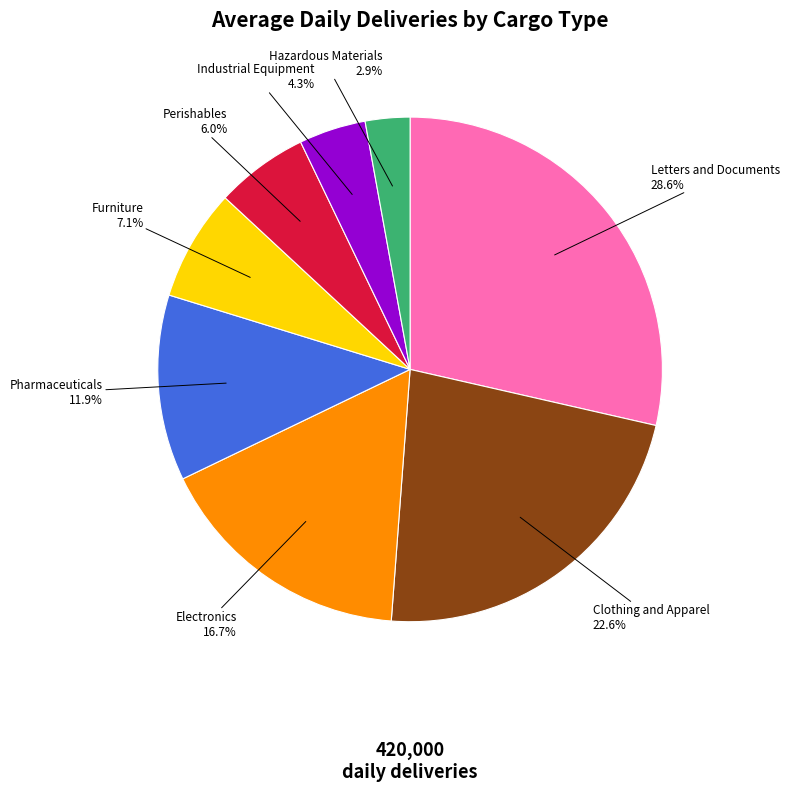

Rank the categories by value from lowest to highest.

Hazardous Materials, Industrial Equipment, Perishables, Furniture, Pharmaceuticals, Electronics, Clothing and Apparel, Letters and Documents